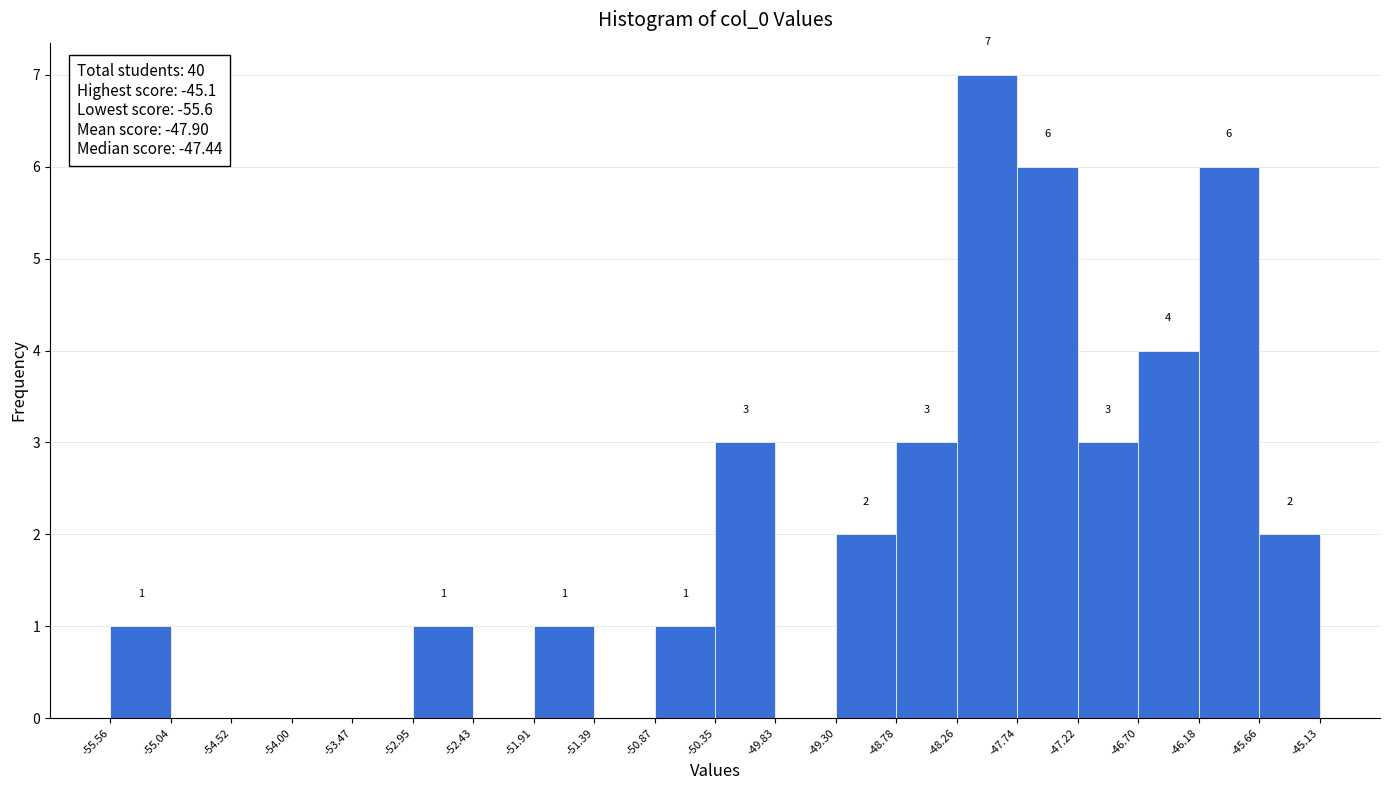

Over which range of the x-axis is the bar tallest?

-48.26 to -47.74